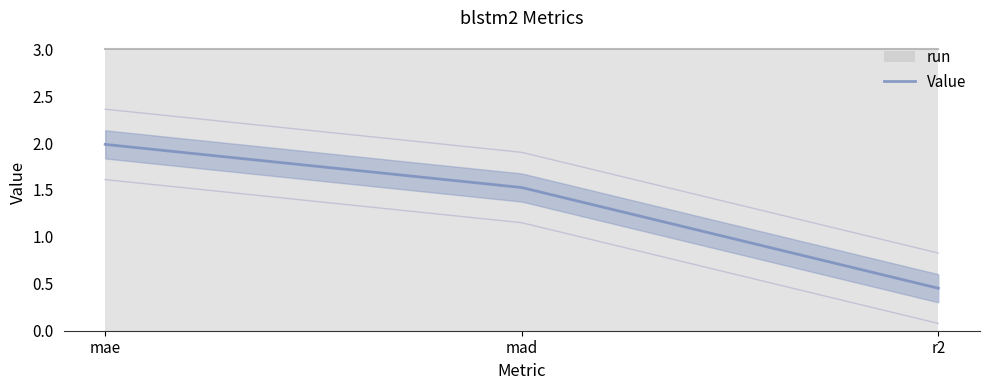

Which has a higher value, mad or r2?

mad